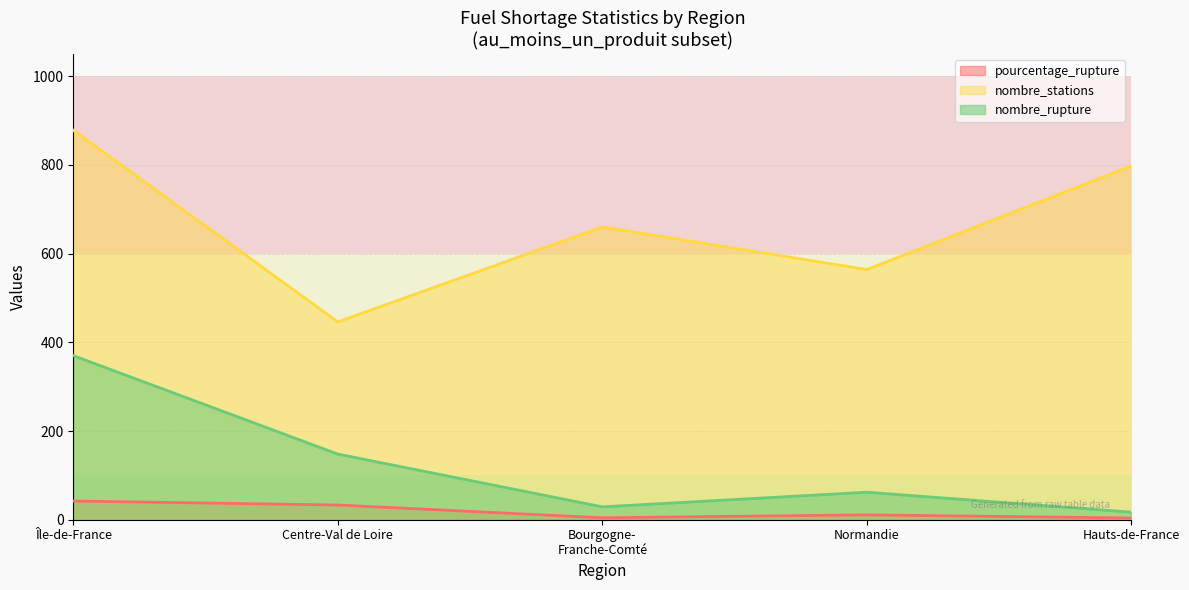

Where does the pourcentage_rupture series first go above 8?

Île-de-France